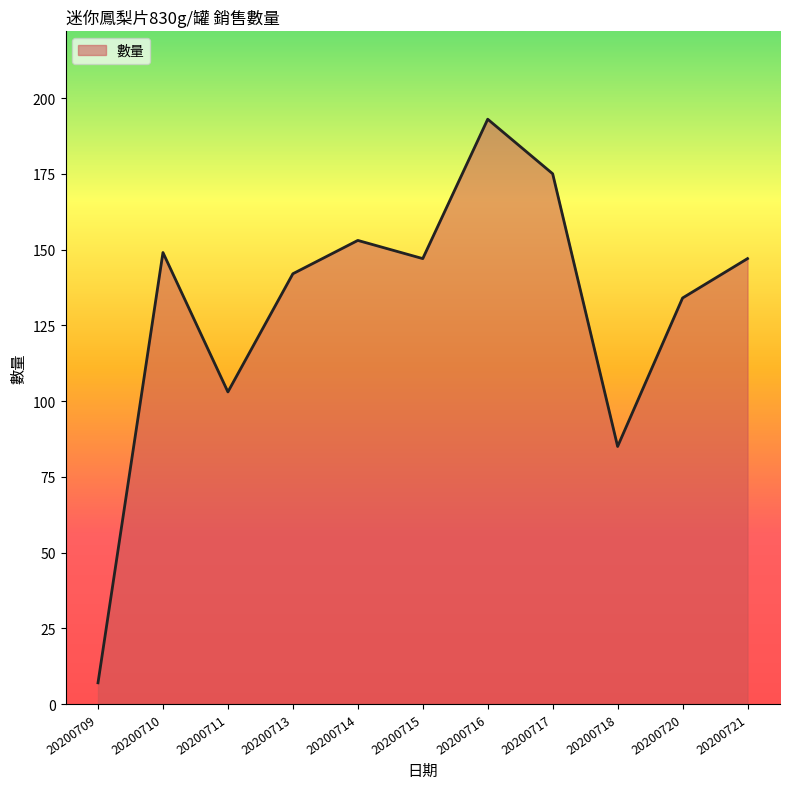

At which label is the value closest to 100?

20200711